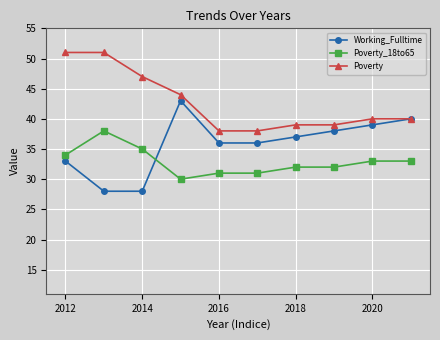

Which series has the largest range (max minus min)?

Working_Fulltime